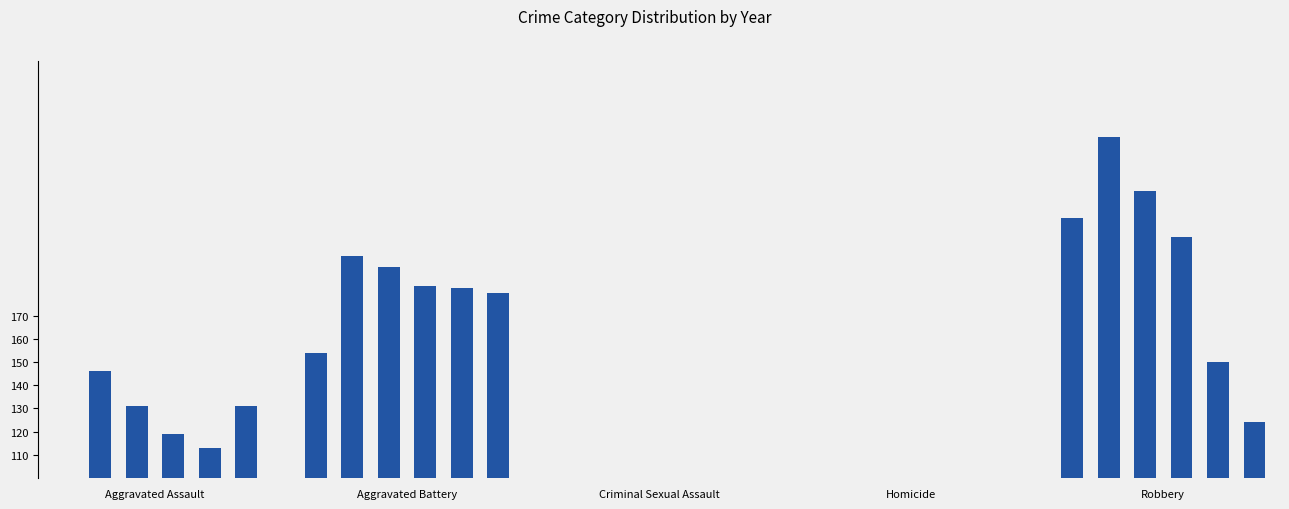

The Robbery series shows 86 at 5. True or false?

False